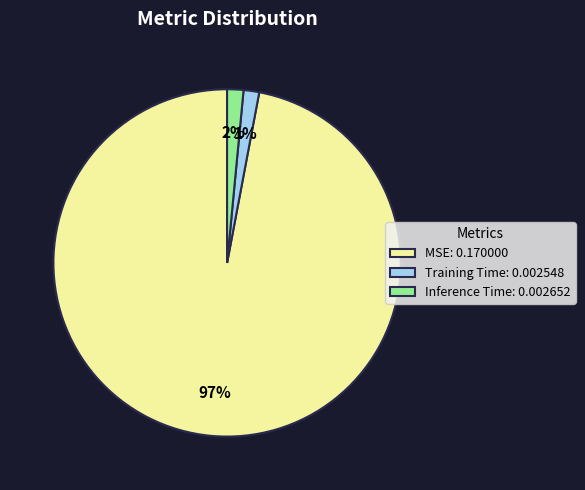

Between Training Time: 0.002548 and MSE: 0.170000, which is larger?

MSE: 0.170000